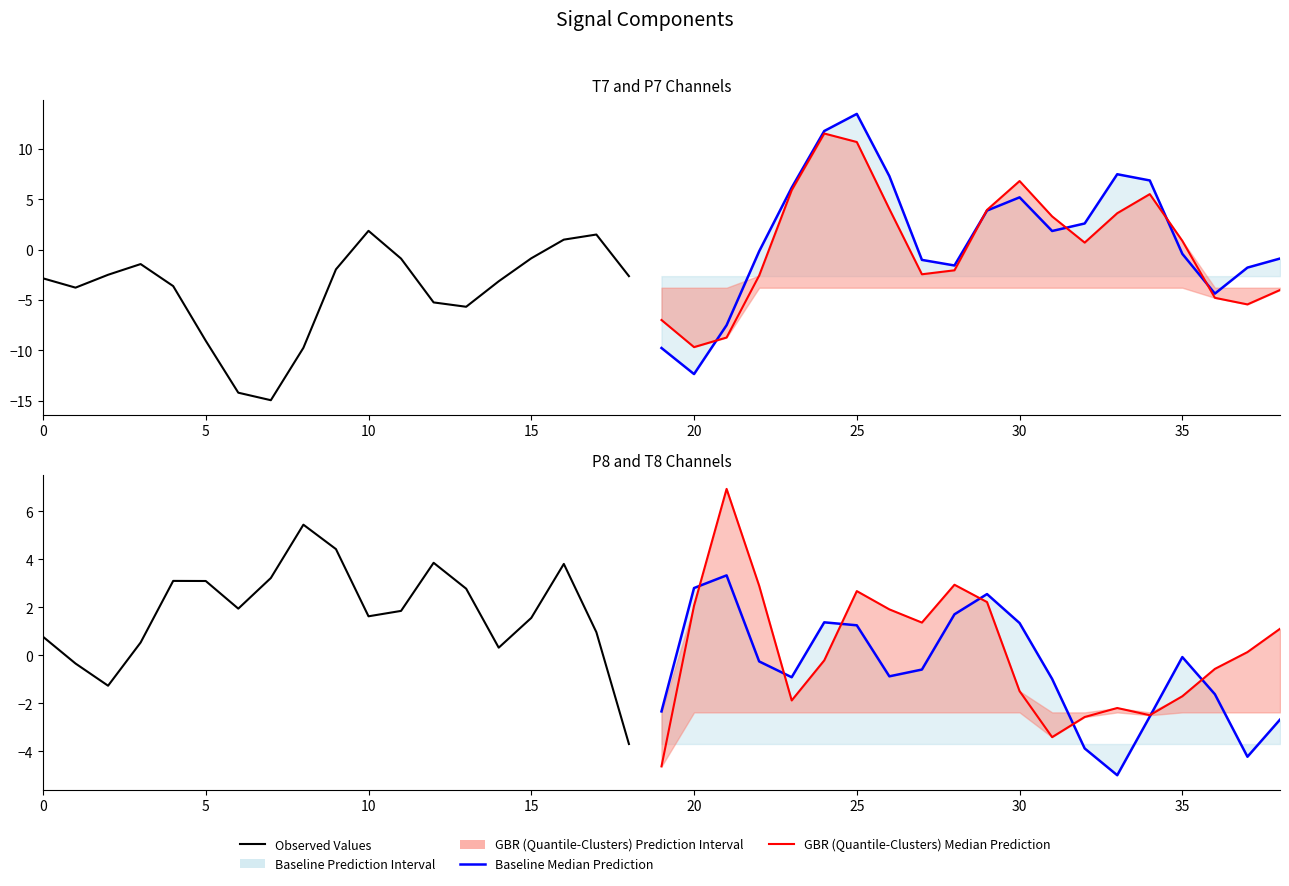

Rank the series by their maximum value, from highest to lowest.

T7, P7, T8, P8